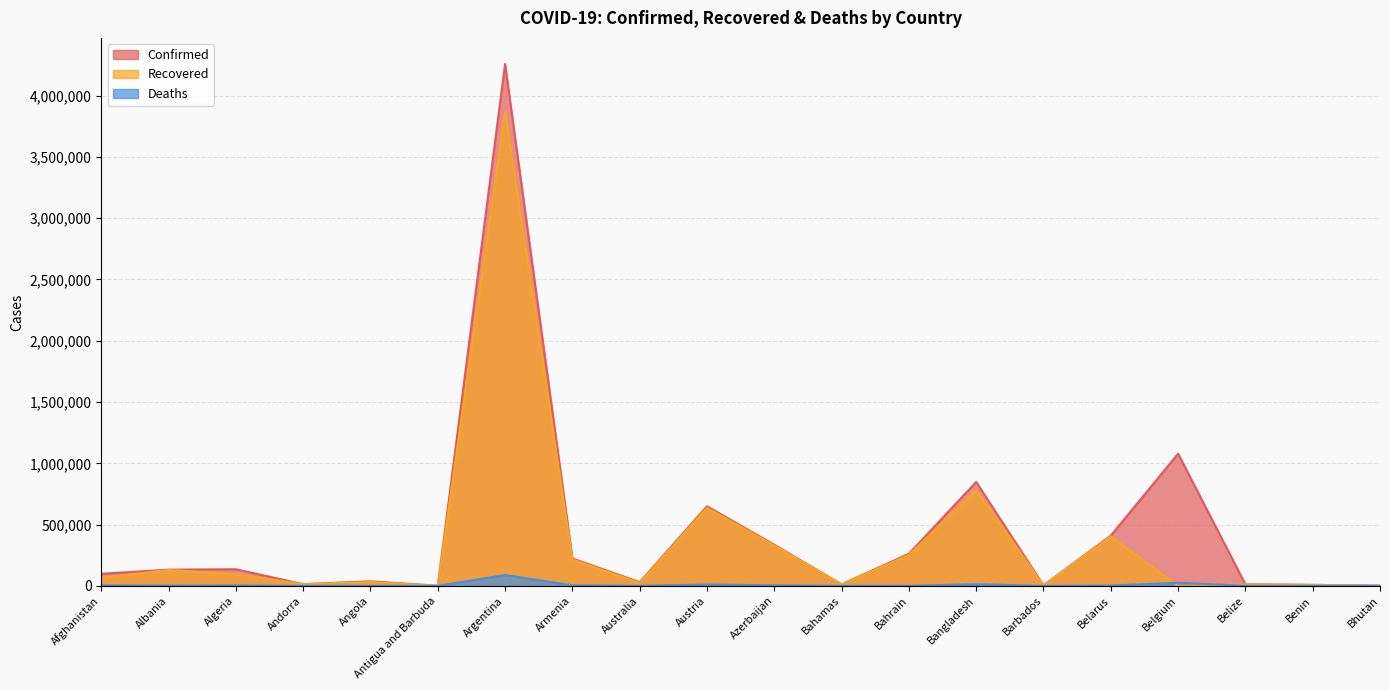

What is the average value of the Deaths series?

8223